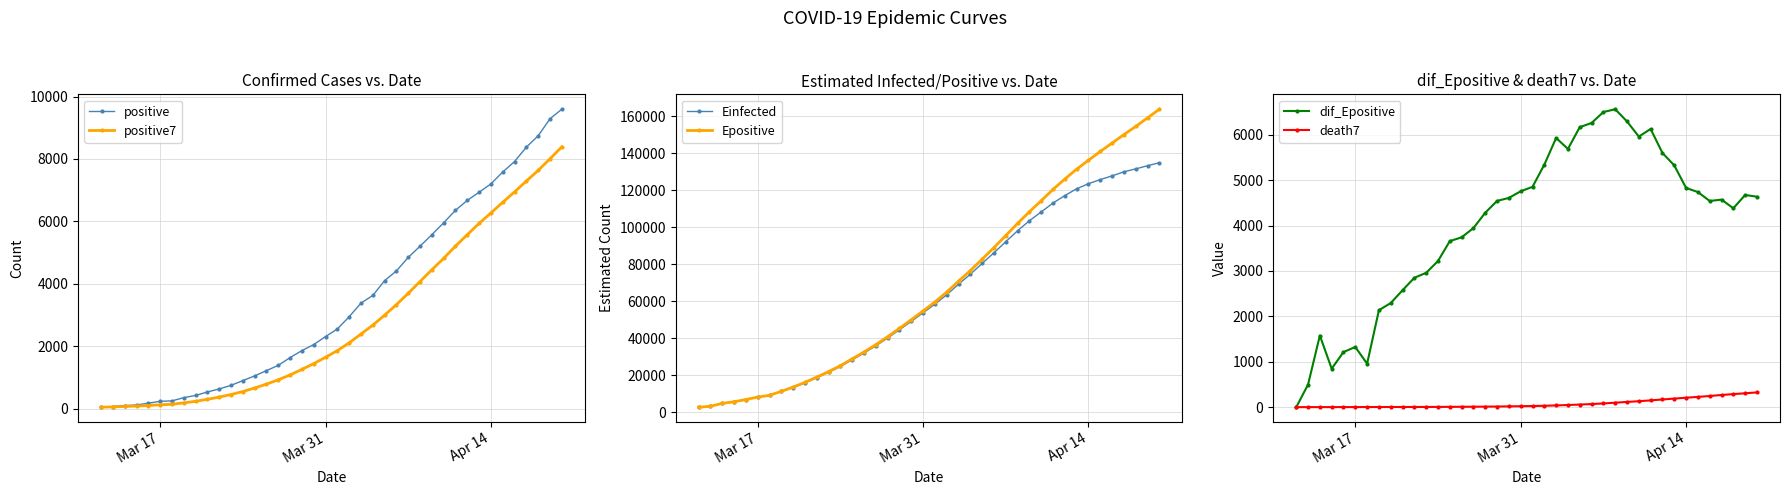

What is the maximum value for Epositive?

163724.2